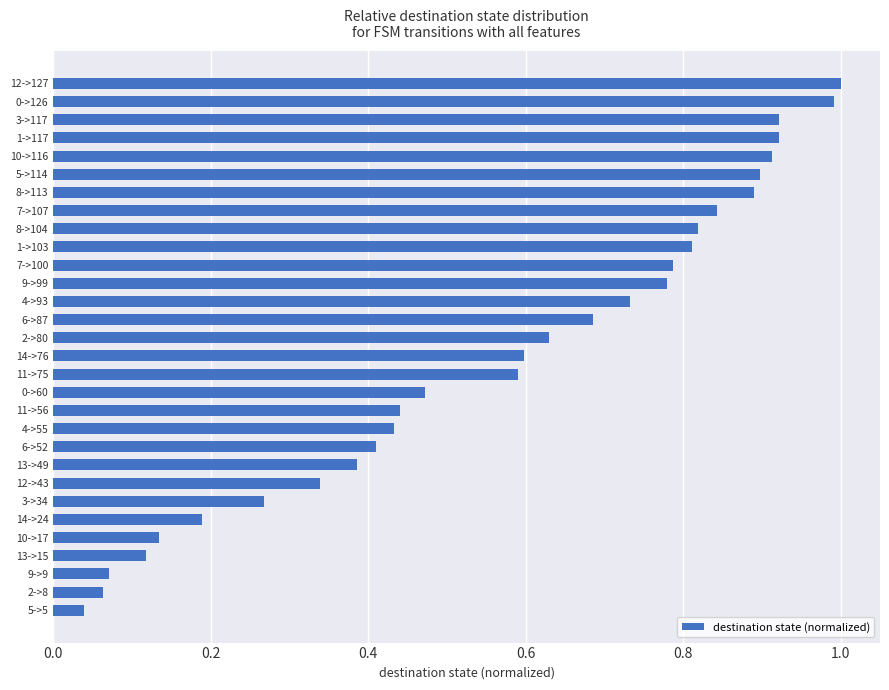

What is the label of the 28th bar from the bottom?

3->117